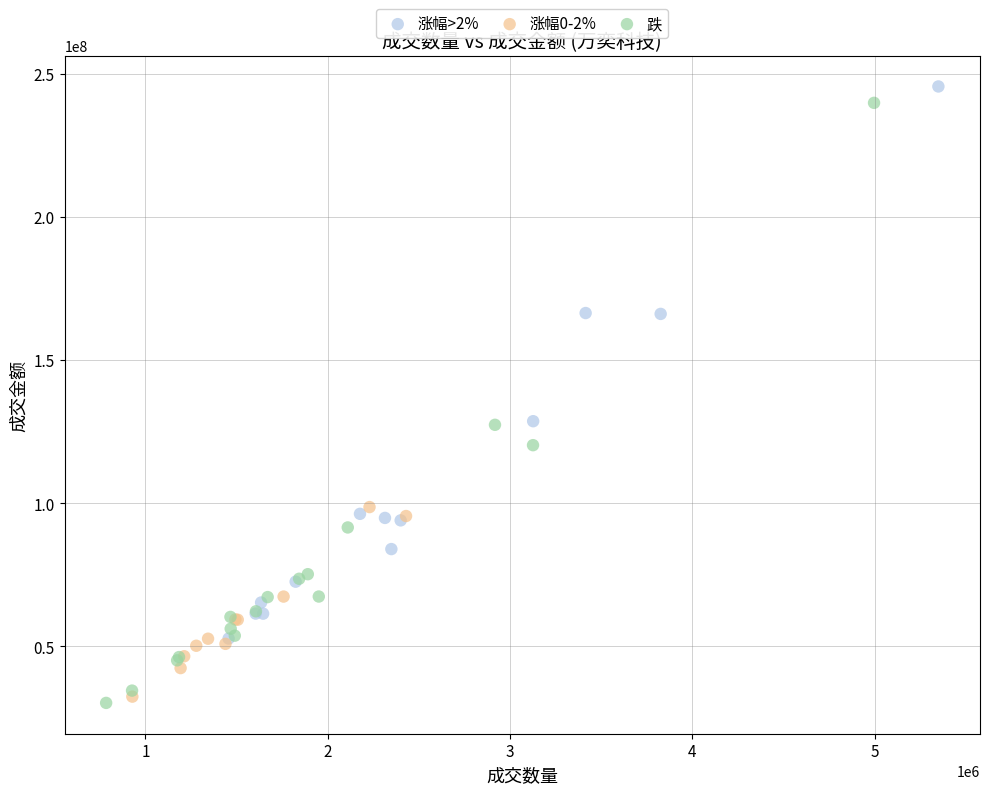

Which series contains the lowest Y value?

跌